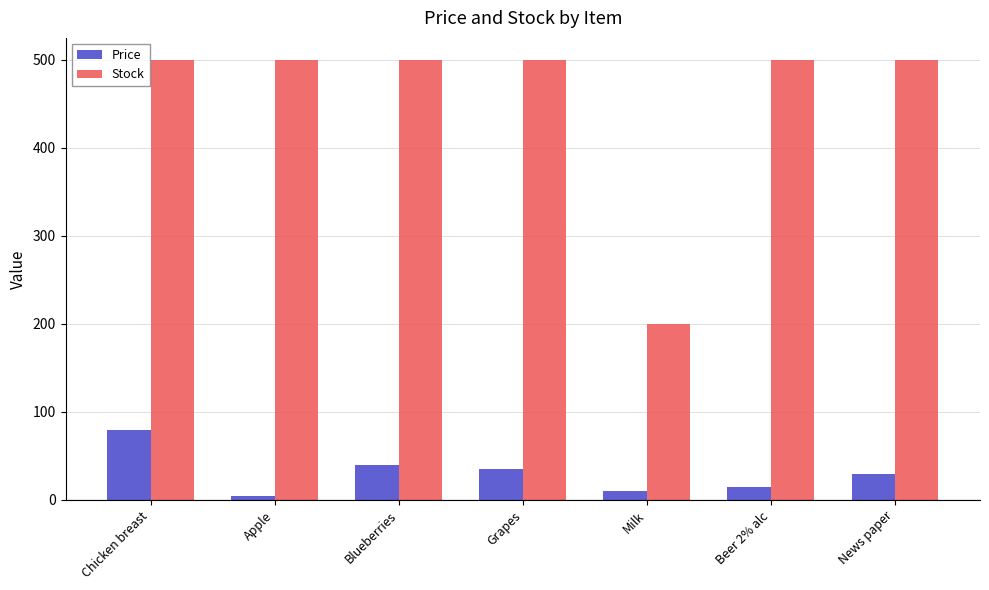

How many groups of bars are there?

7